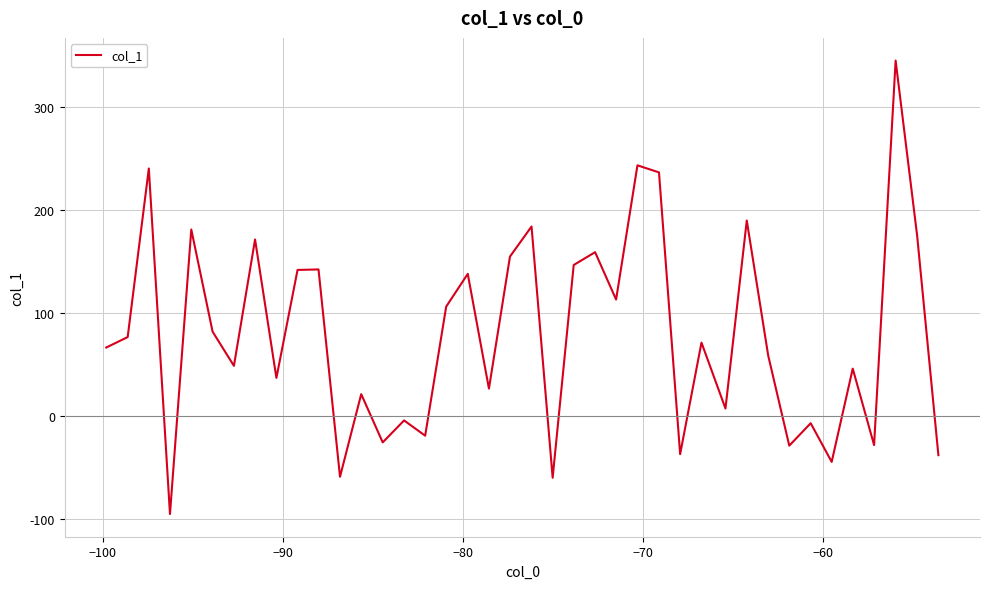

What is the difference between the maximum and minimum values?

439.7